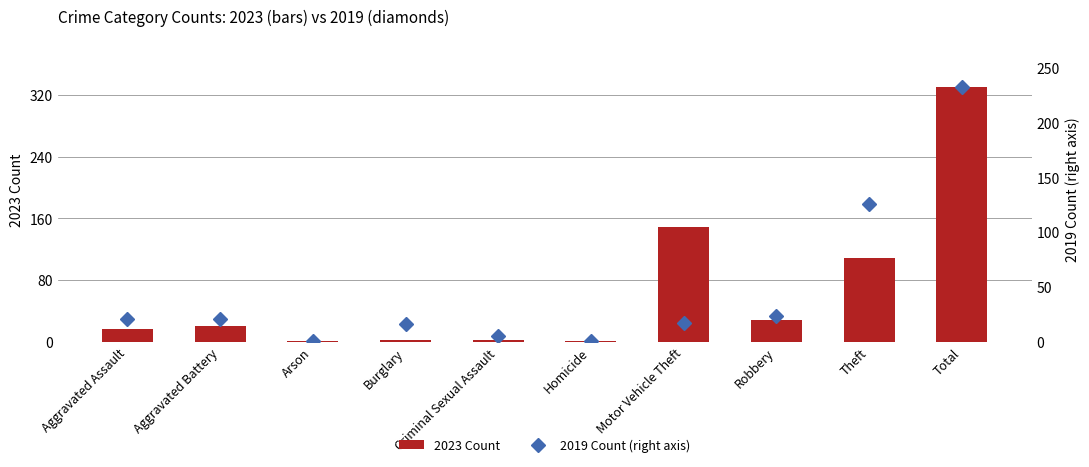

What are all the series names shown in the legend?

2023 Count, 2019 Count (right axis)